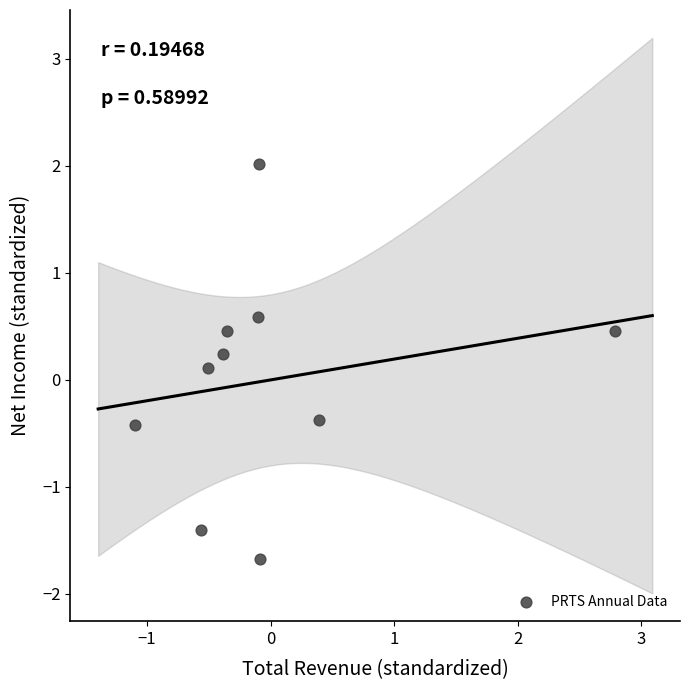

What is the range of Y values (max minus min)?

3.7